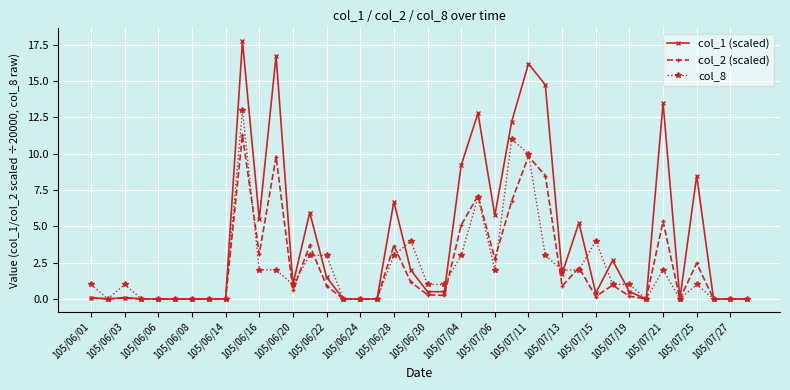

True or false: col_8 and col_1 (scaled) cross at least once.

True